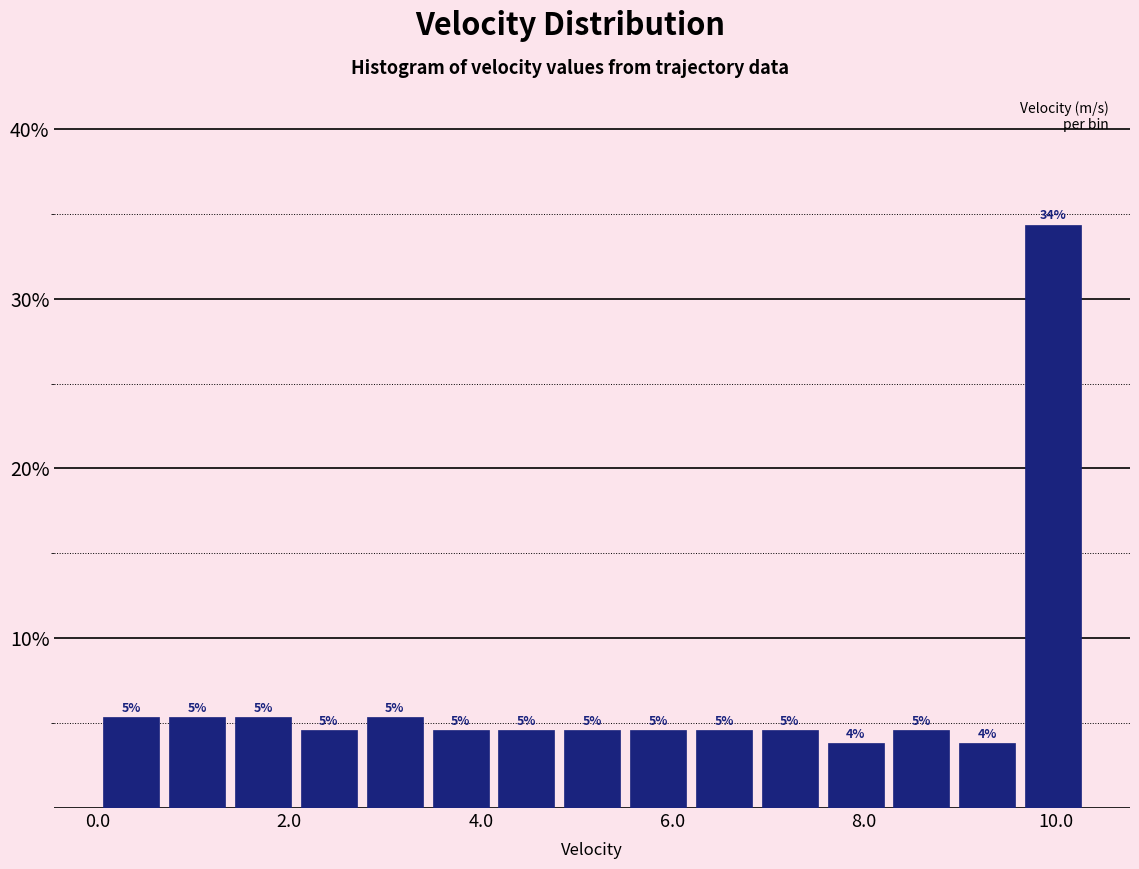

Around what value on the x-axis is the tallest bar? Give the approximate position of its centre, as read against the axis.

10.0